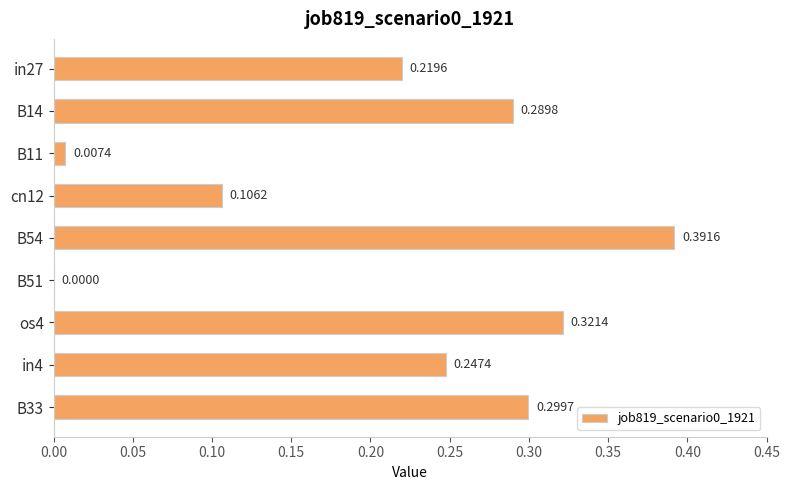

Are the bars horizontal?

Yes